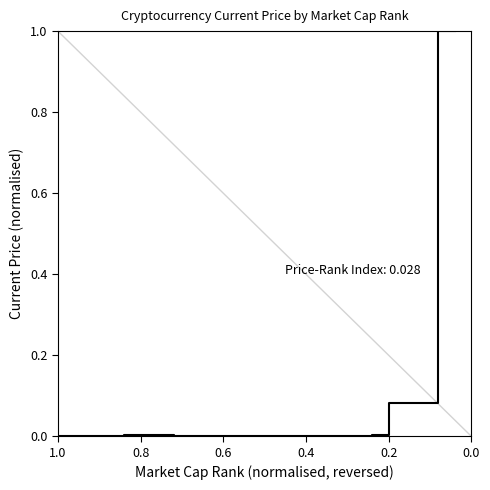

What is the change in value from 0.2 to 0.8?

-0.1